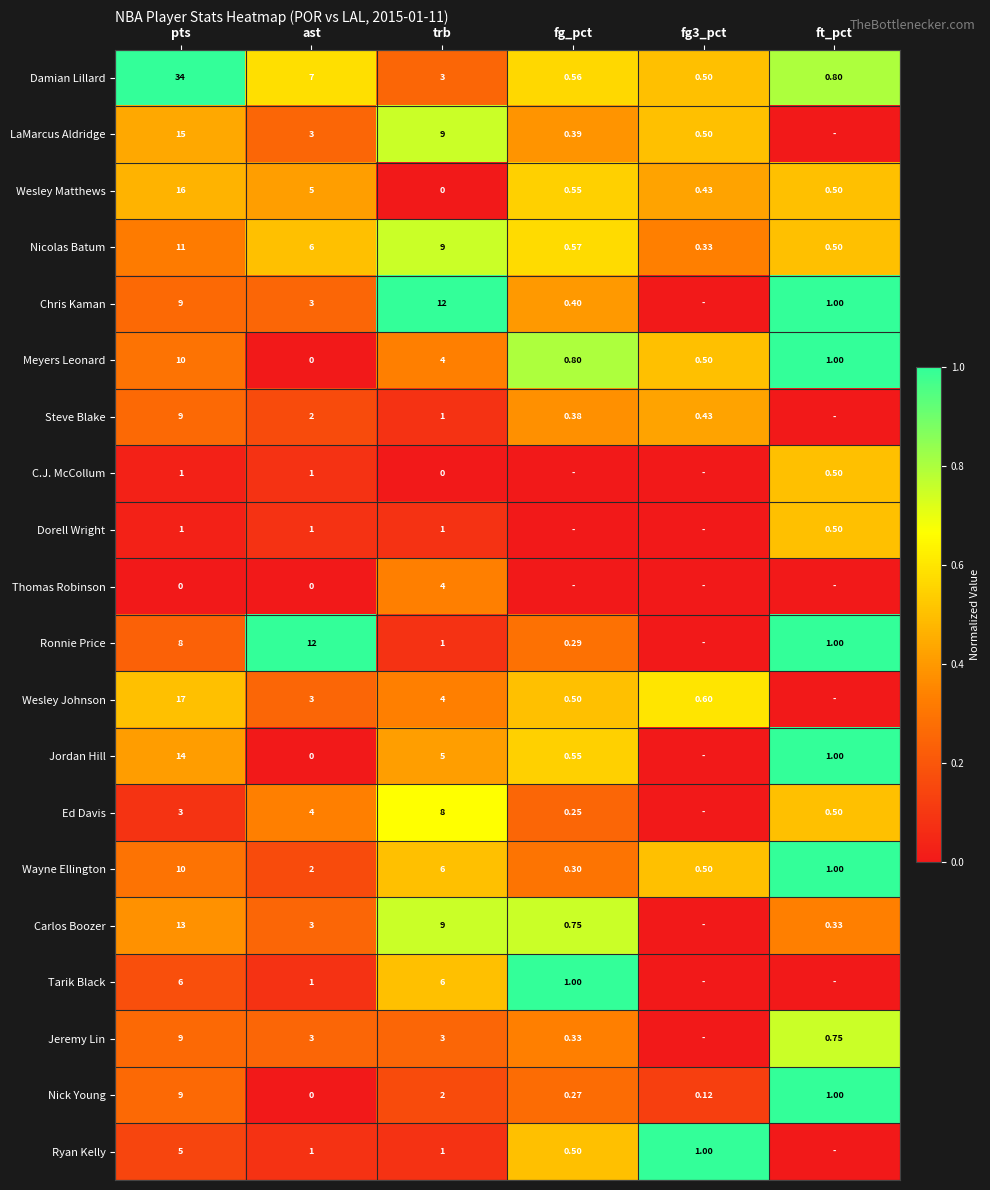

Is the value of Dorell Wright at pts greater than the value of Nick Young at fg_pct?

Yes